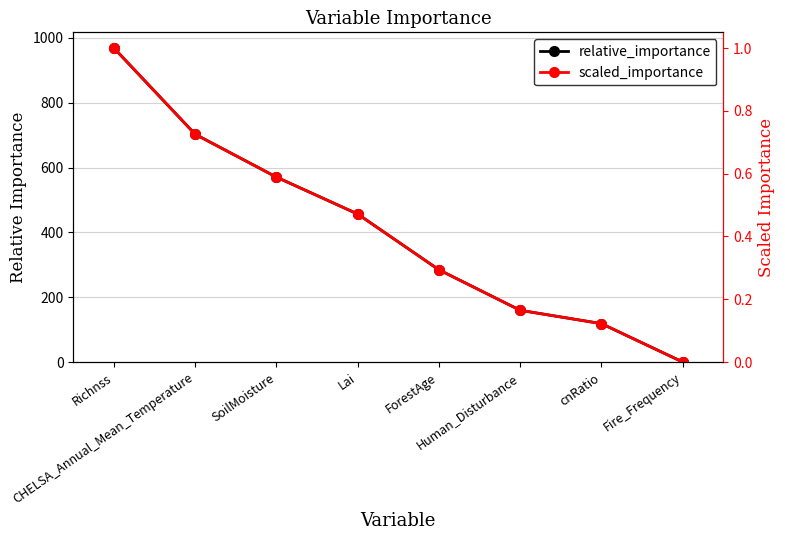

True or false: relative_importance has more than 0 points higher than both neighbors.

False